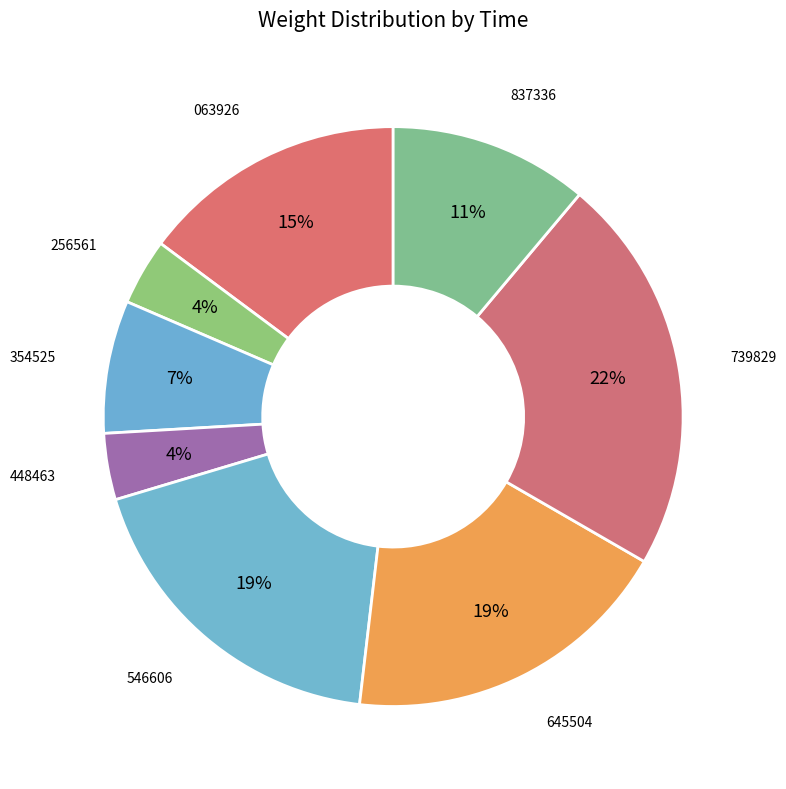

Count the number of slices in the pie.

8